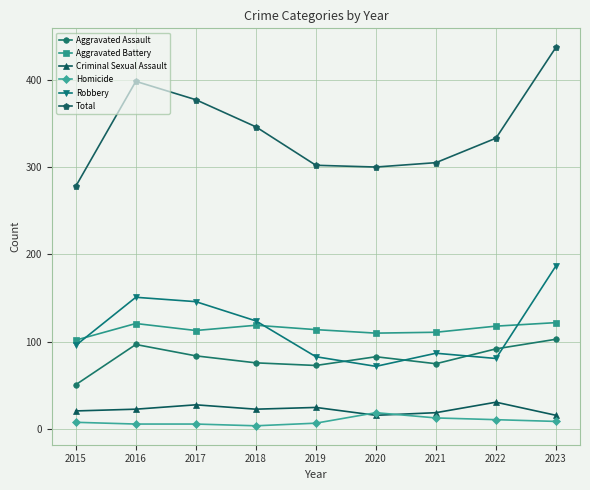

True or false: Total and Aggravated Battery intersect in this chart.

False